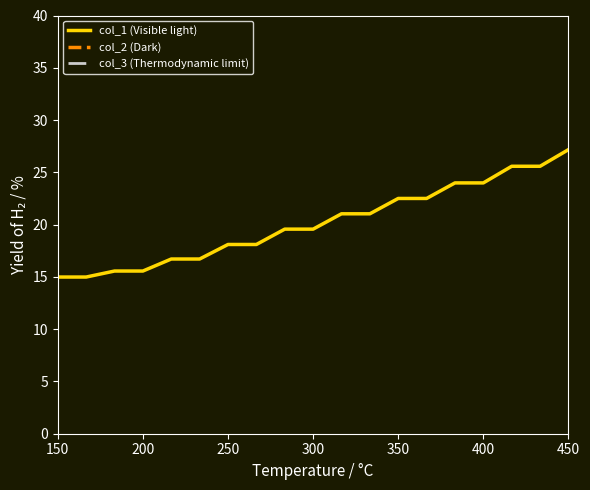

Is it true that col_1 (Visible light) equals 4.0 at 300?

False